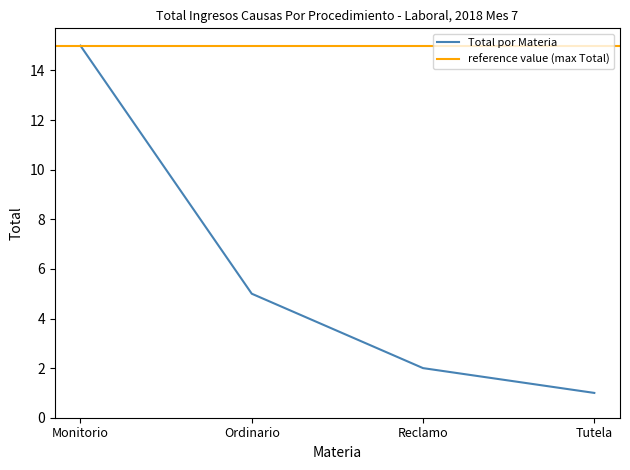

Reading left to right, list all the values displayed in this chart.

Monitorio=15	Ordinario=5	Reclamo=2	Tutela=1